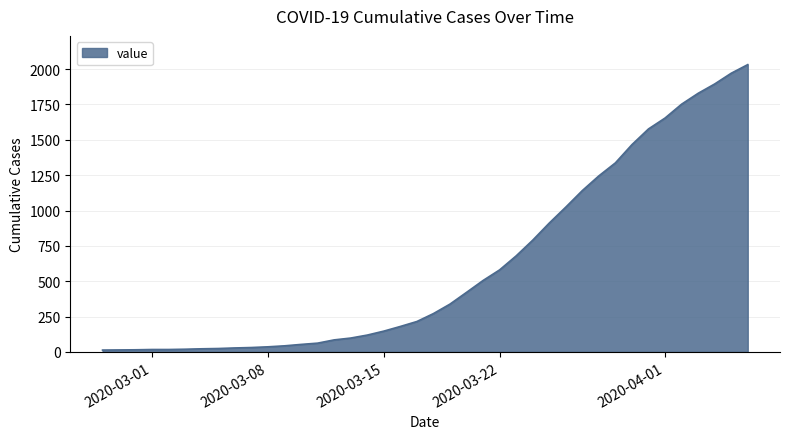

What is the greatest value displayed?

2032